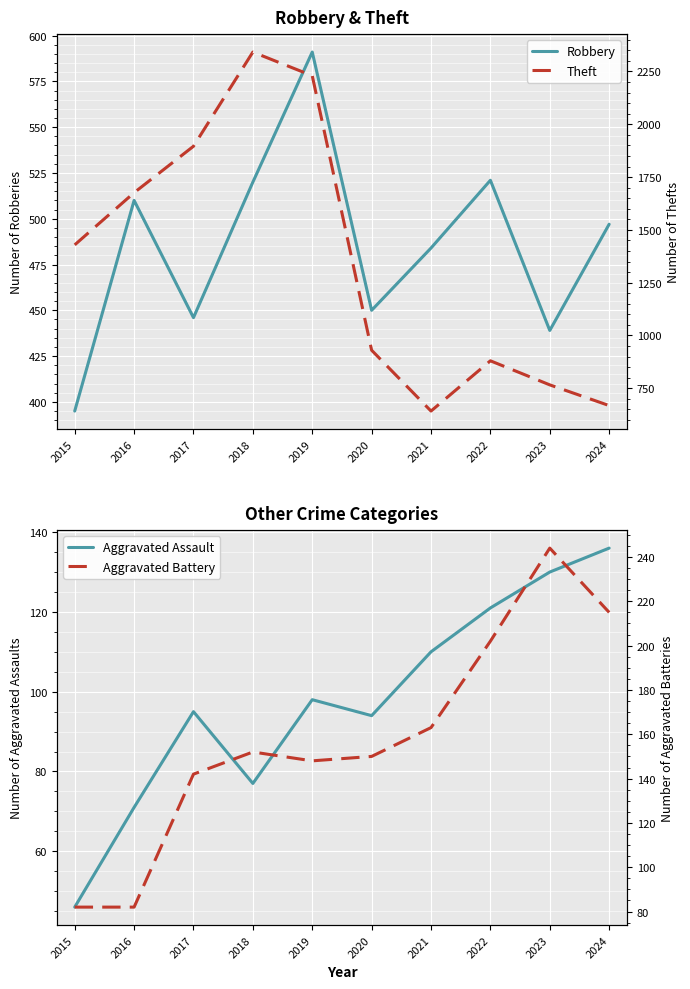

At which label does Aggravated Battery first exceed 152?

2021